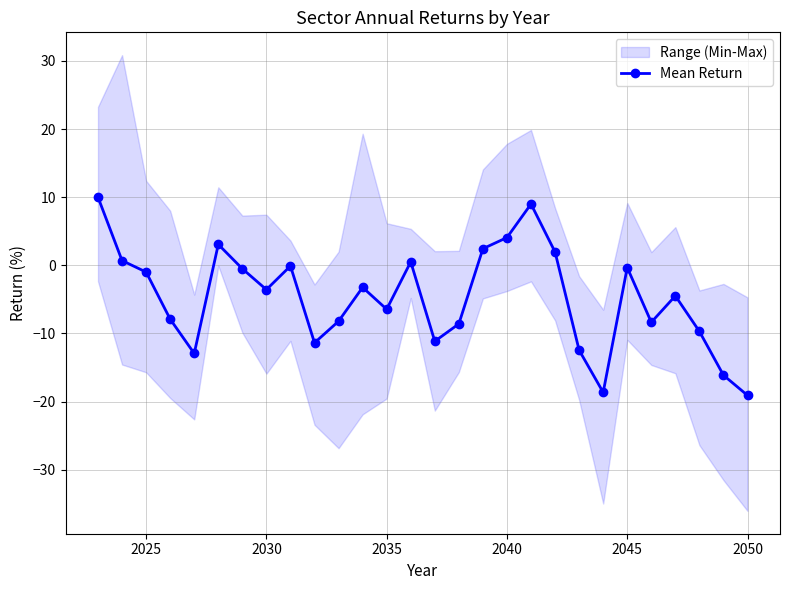

What is the maximum value for Mean Return?

10.0